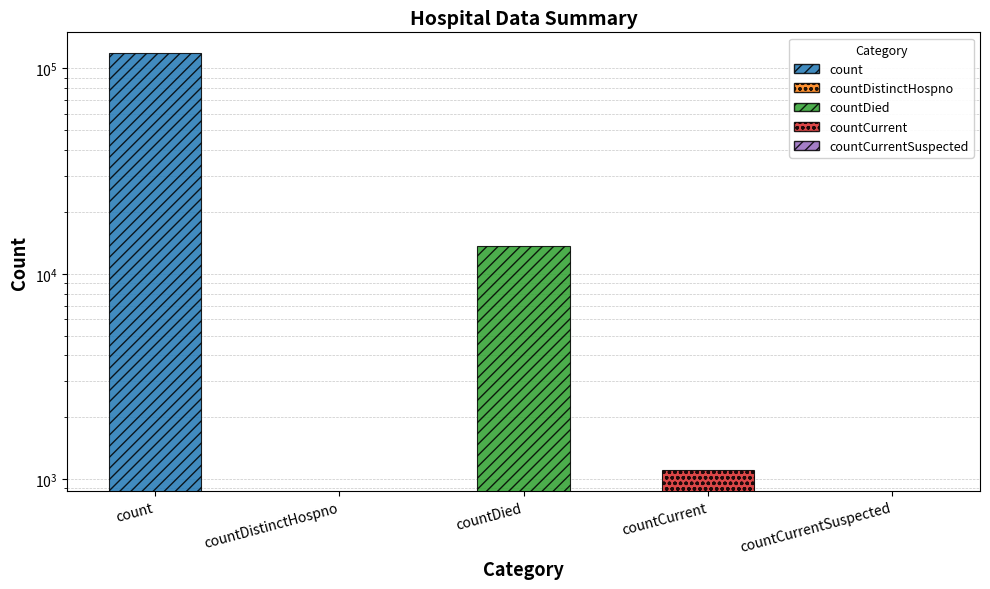

Rank the categories by value from highest to lowest.

count, countDied, countCurrent, countDistinctHospno, countCurrentSuspected